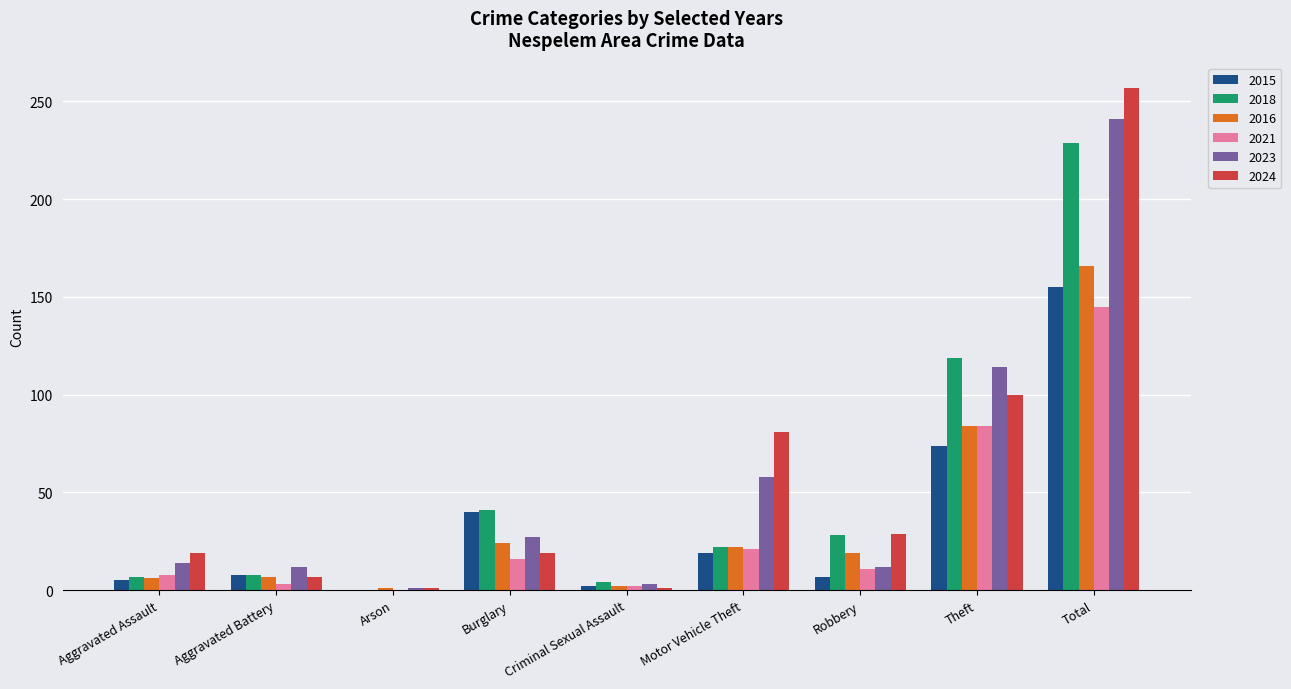

Is it true that 2018 equals 65 at Total?

False